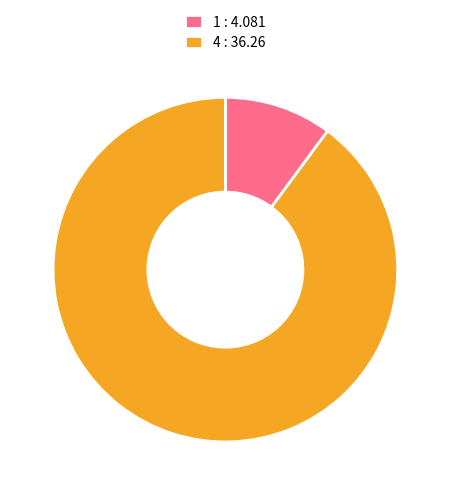

Which slice is the smallest?

1